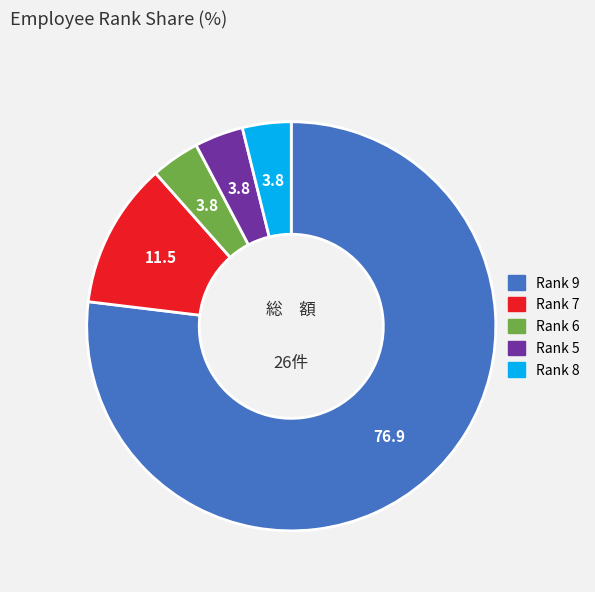

Does any single category account for the majority?

Yes